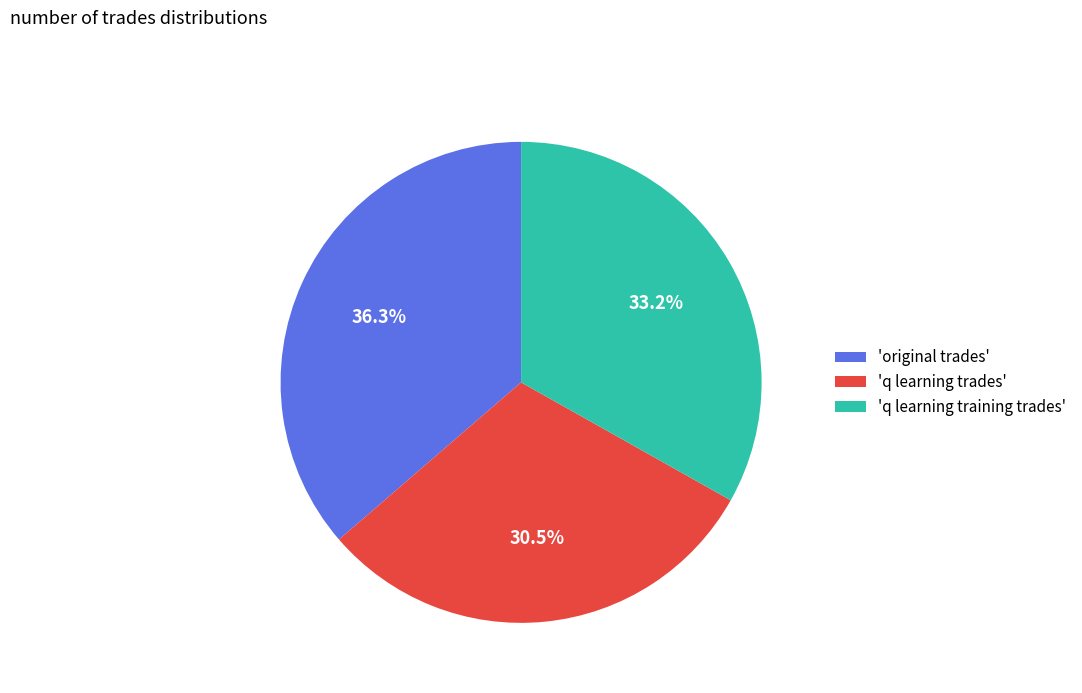

Does any single category account for the majority?

No